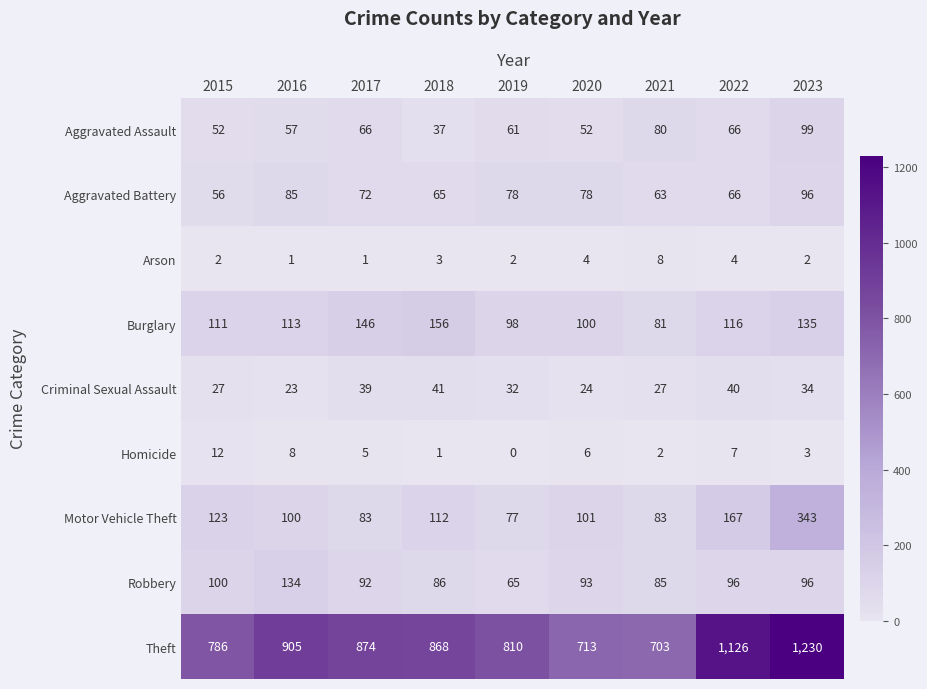

Which series changed the most between 2022 and 2023?

Motor Vehicle Theft